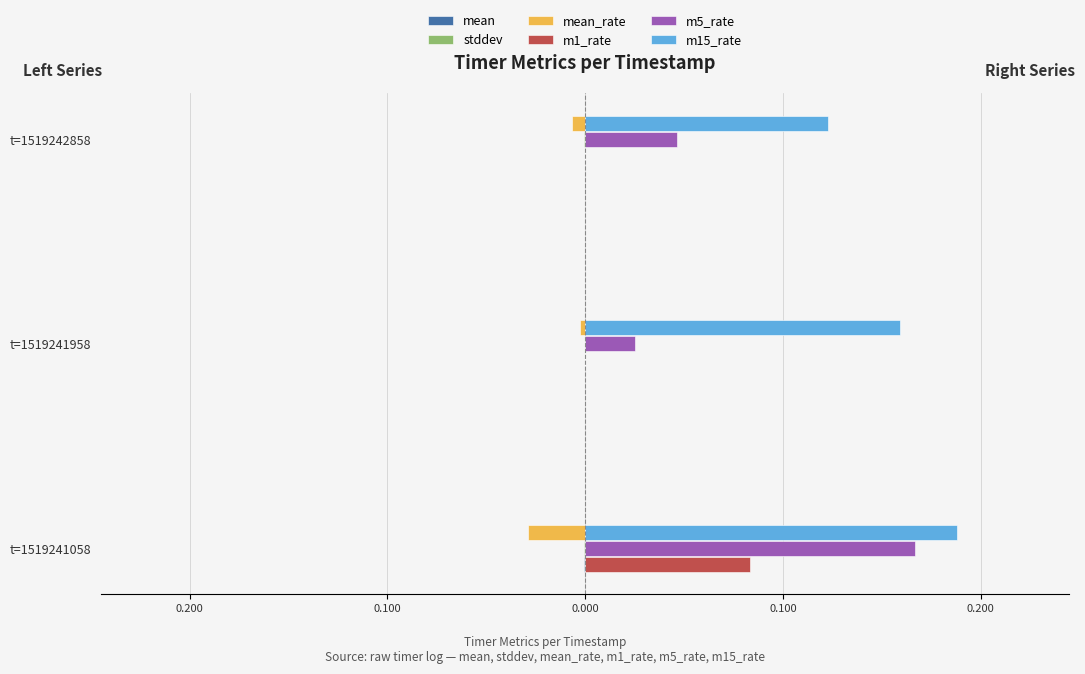

Reading right to left, transcribe all the data shown in this chart.

mean: -0.0	0.0	-0.0
stddev: -0.0	0.0	-0.0
mean_rate: -0.0	-0.0	-0.0
m1_rate: 0.0	0.0	0.1
m5_rate: 0.0	0.0	0.2
m15_rate: 0.1	0.2	0.2